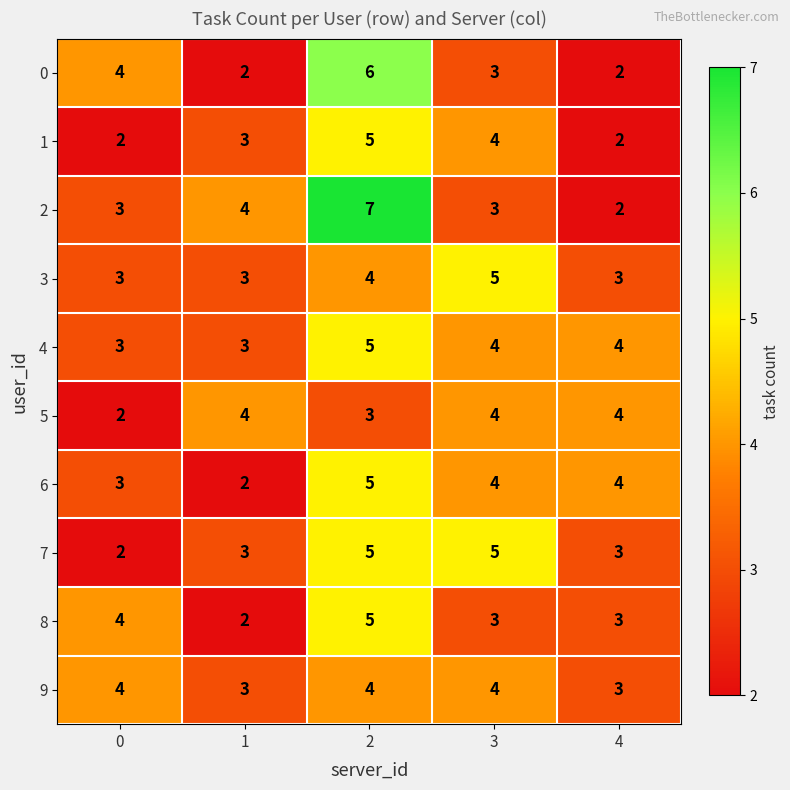

Is it true that 6 equals 4 at 0?

False